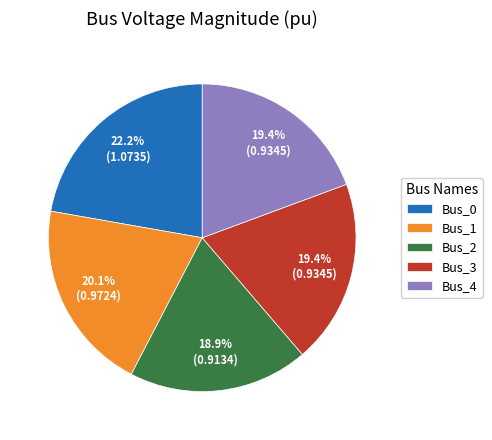

What portion of the pie excludes Bus_4?

80.6%